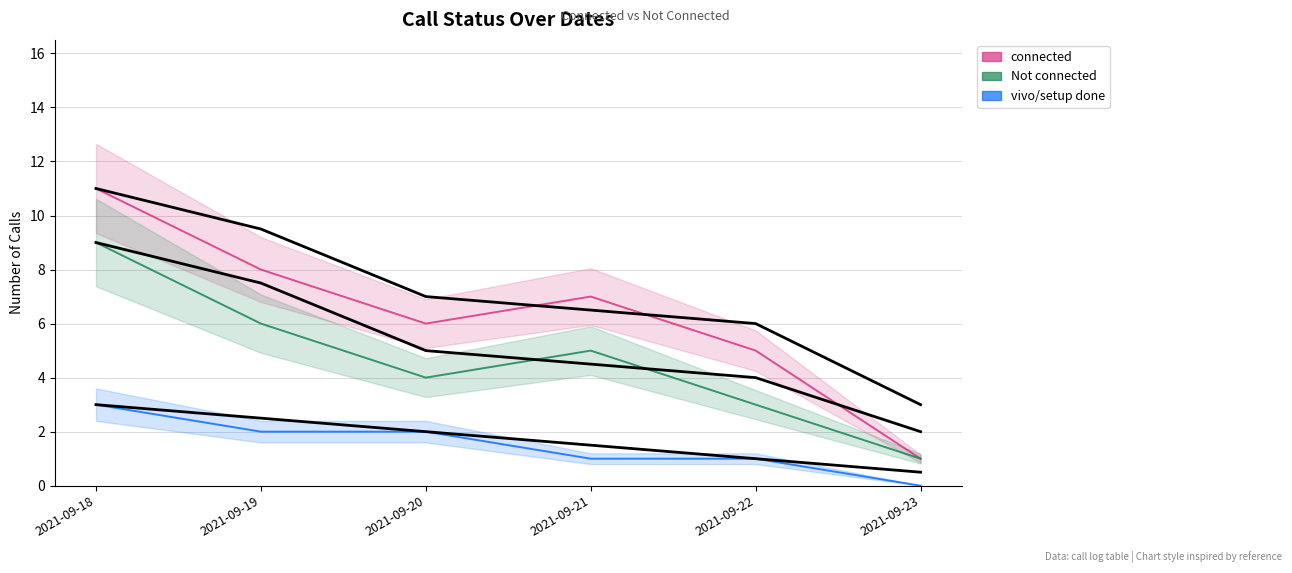

Does the chart display data point markers on the line(s)?

No